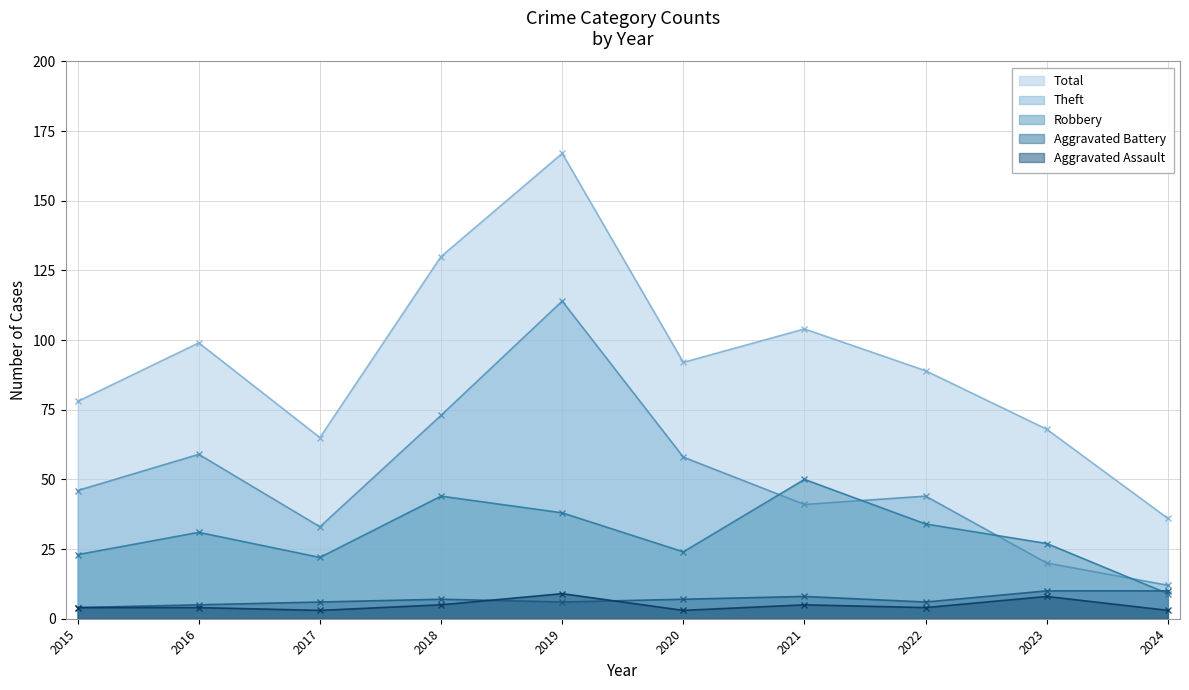

At which label is Total closest to 101?

2016